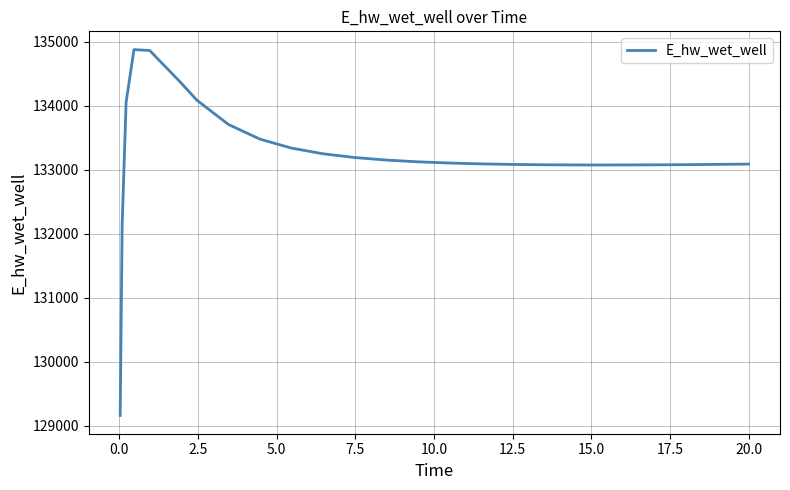

What is the smallest value displayed?

129163.7